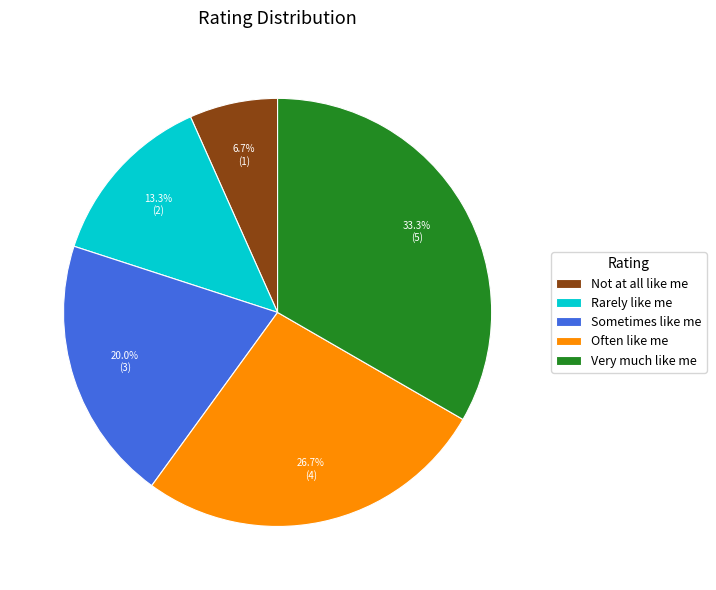

Which has a higher value, Often like me or Sometimes like me?

Often like me